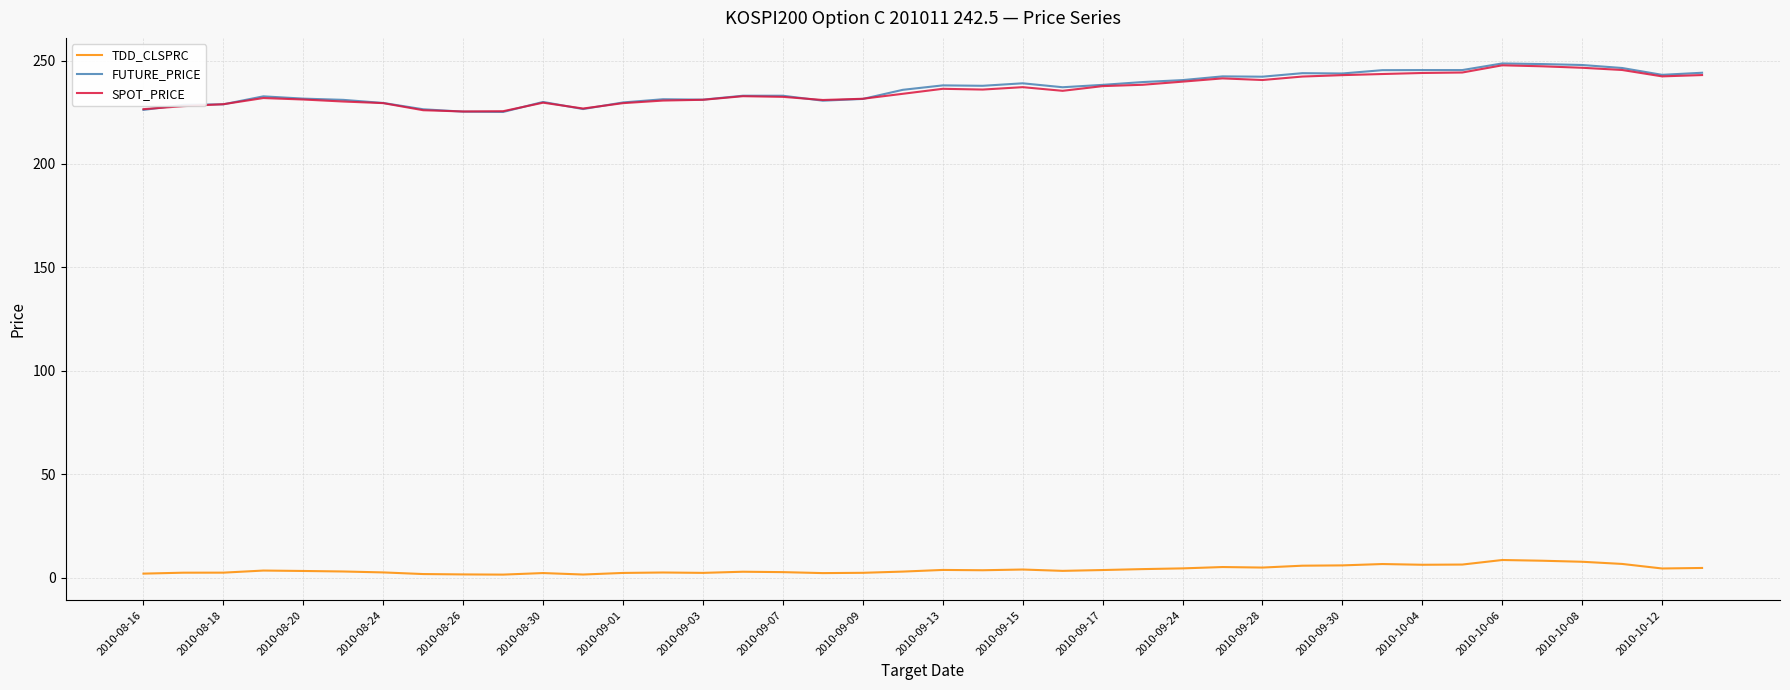

True or false: FUTURE_PRICE has more than 1 points higher than both neighbors.

True